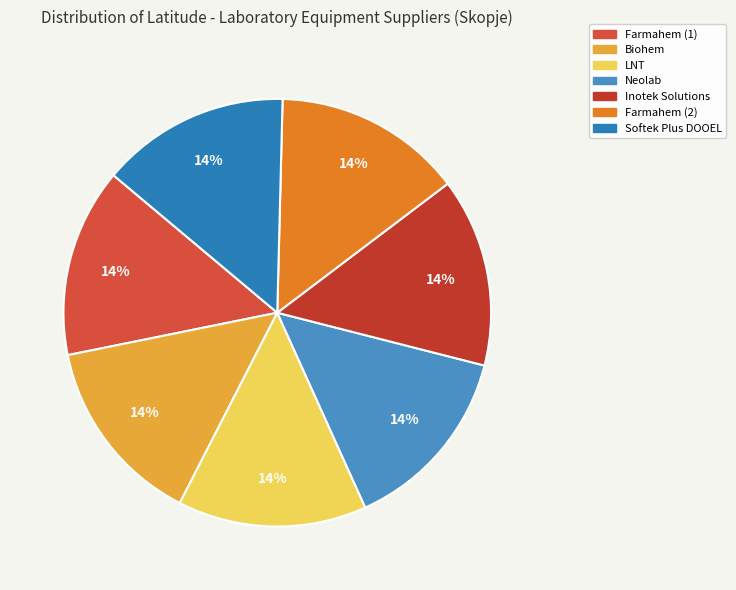

What percentage is the Farmahem (1) slice, to the nearest percent?

14%